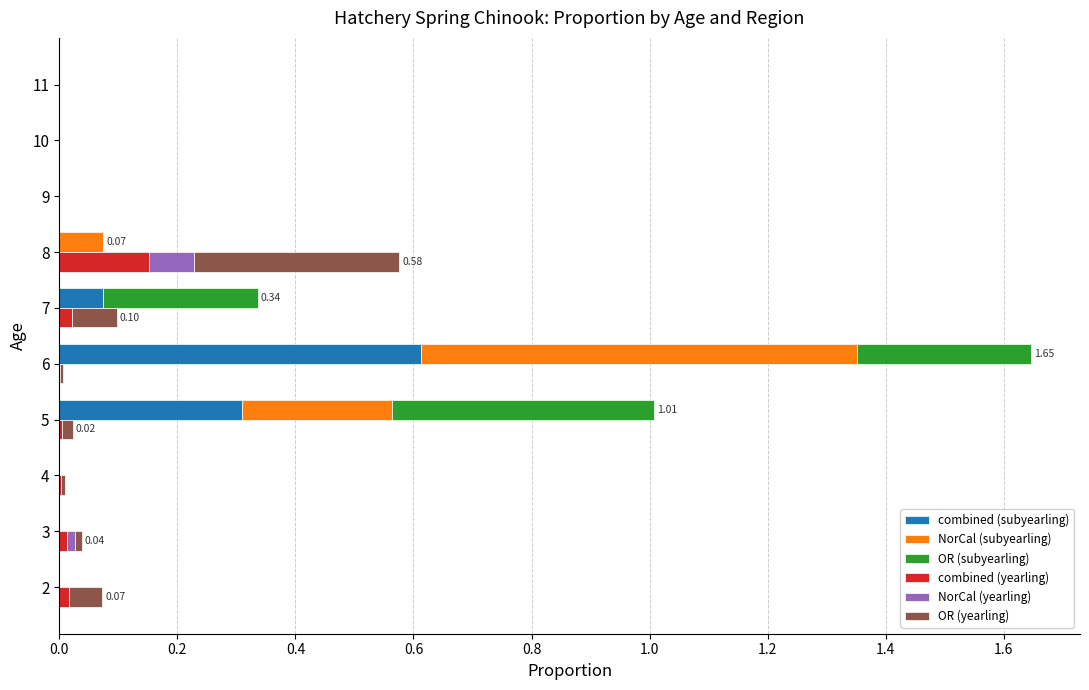

What are all the series names shown in the legend?

combined (subyearling), NorCal (subyearling), OR (subyearling), combined (yearling), NorCal (yearling), OR (yearling)